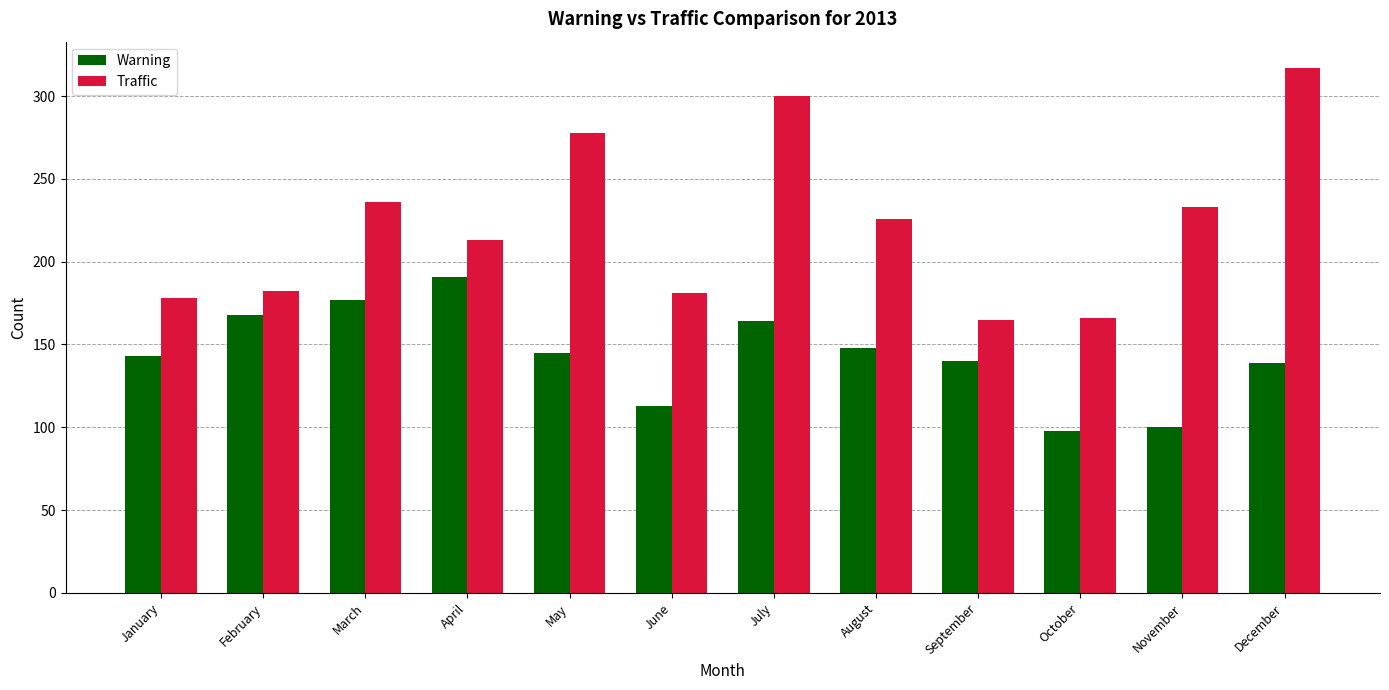

Rank the series by their maximum value, from highest to lowest.

Traffic, Warning